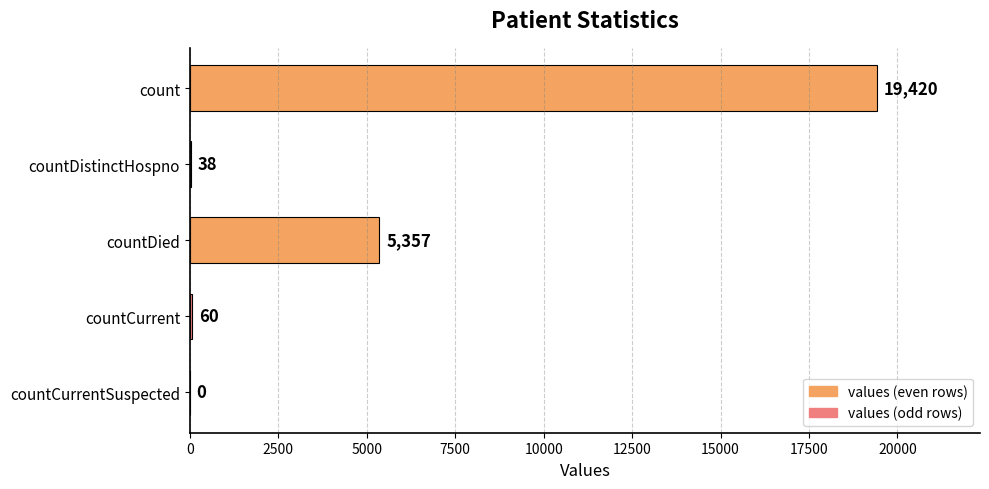

The value at countCurrentSuspected is 0. True or false?

True